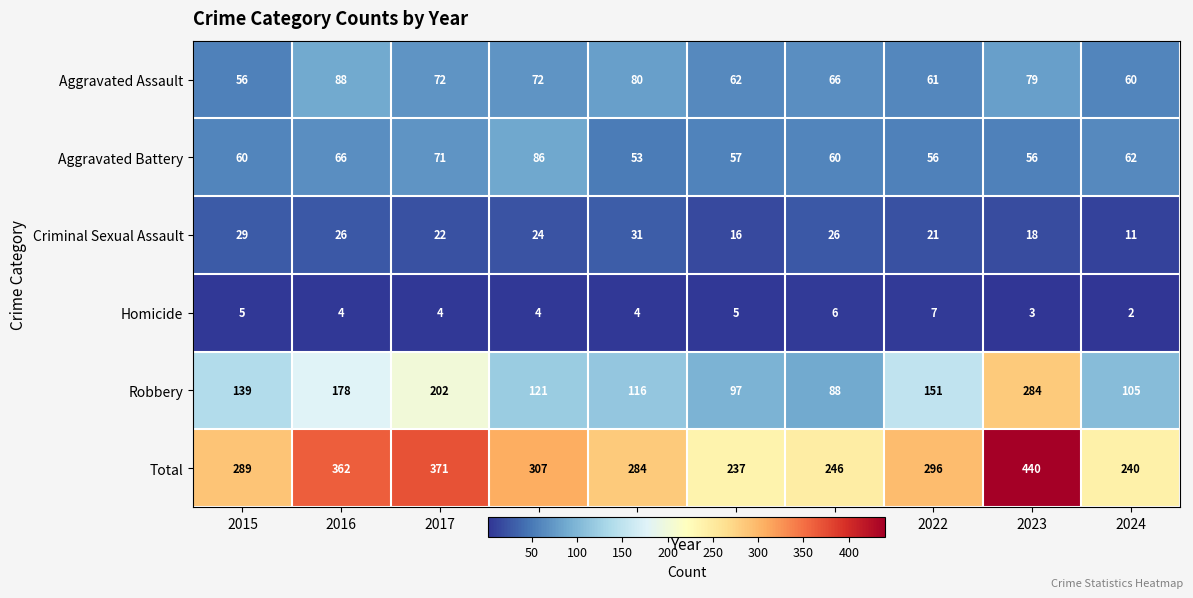

Which series changed the most between 2015 and 2016?

Total